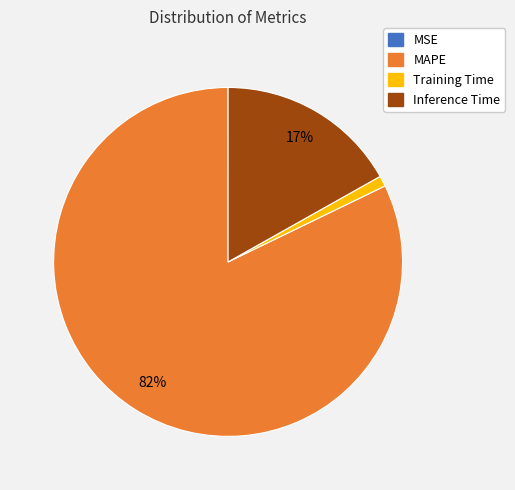

What is the largest slice in the pie chart?

MAPE